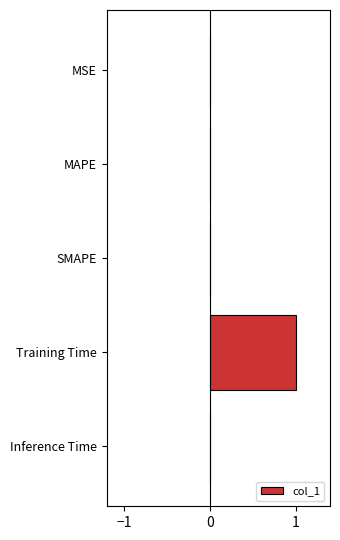

Read the value at Training Time.

1.0